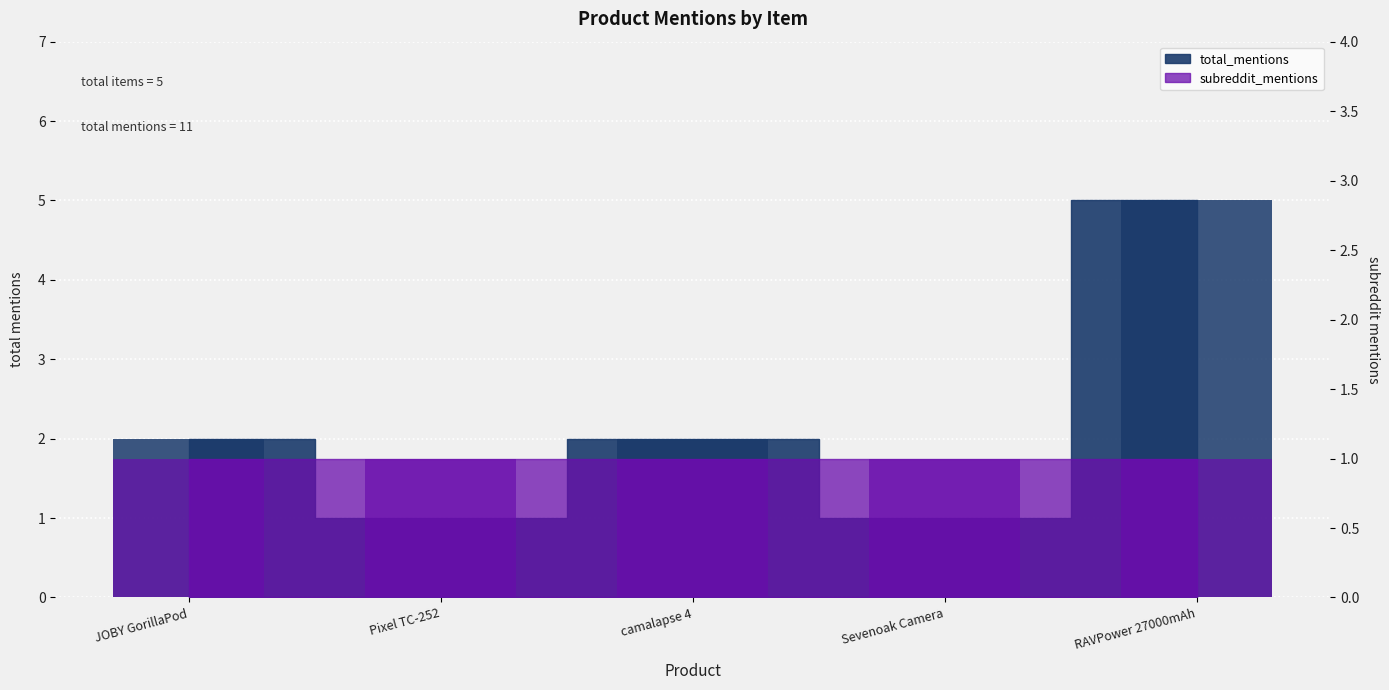

What is the change in value from Pixel TC-252 to RAVPower 27000mAh?

+4